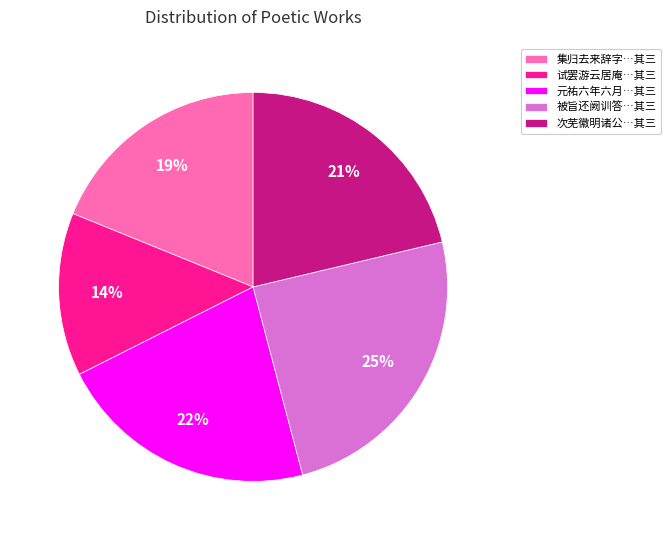

Which category has the biggest portion of the pie?

被旨还阙训答…其三